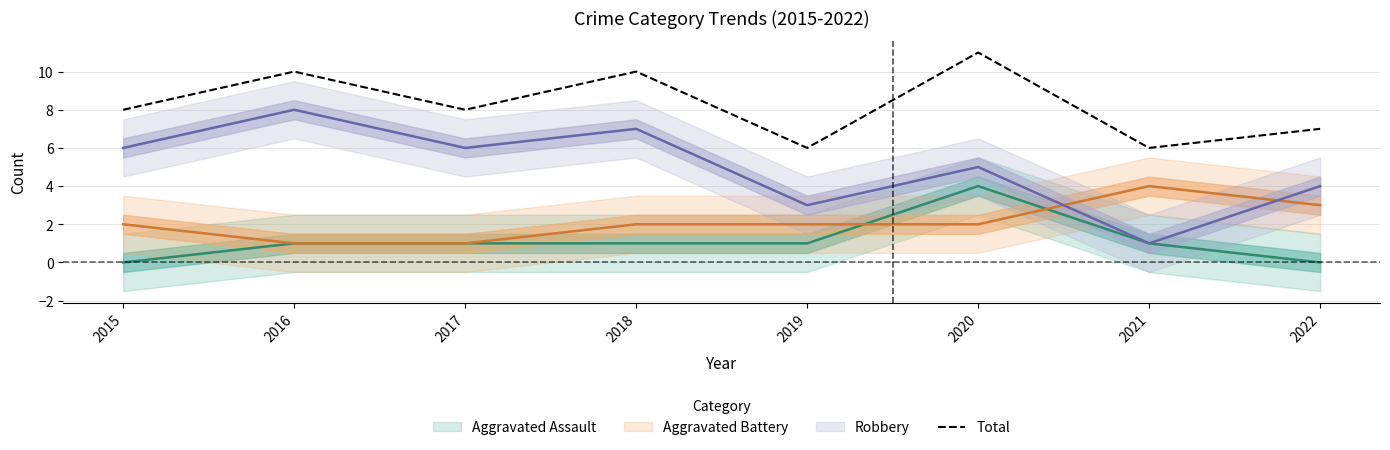

What is the ratio of the value at 2022 to the value at 2018?

0.7